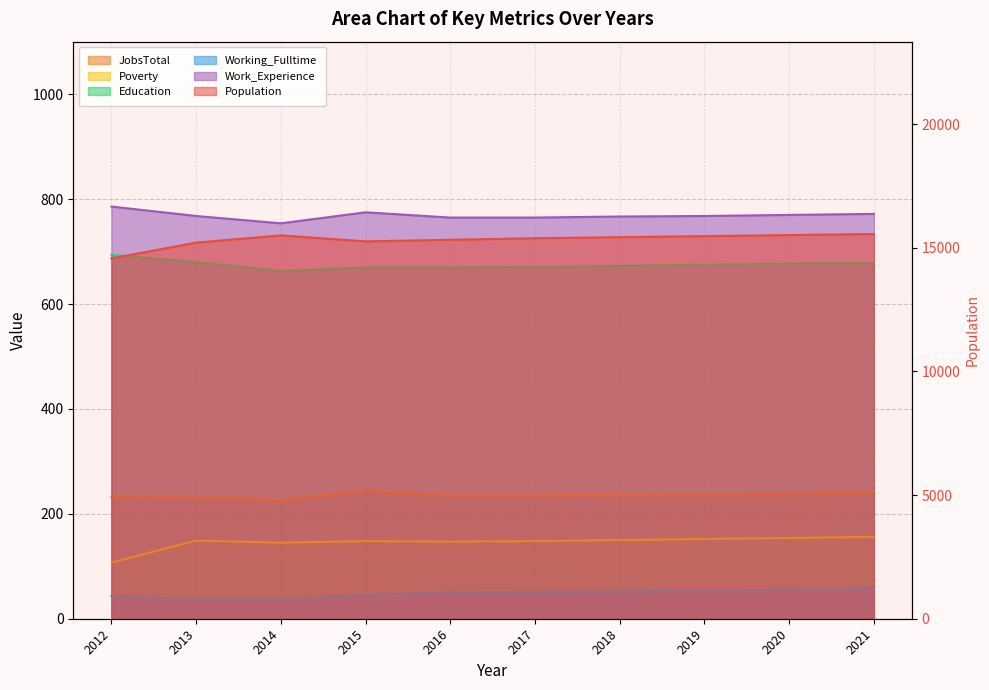

True or false: JobsTotal has more than 1 points higher than both neighbors.

False